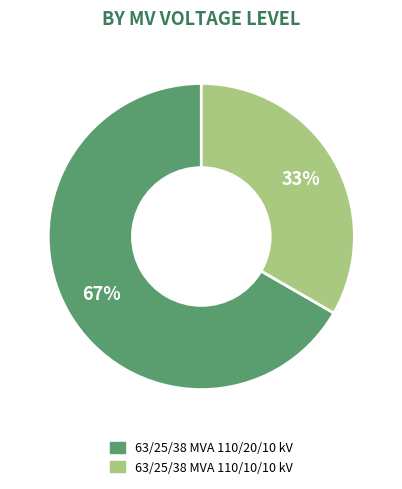

What is the smallest slice in the pie chart?

63/25/38 MVA 110/10/10 kV